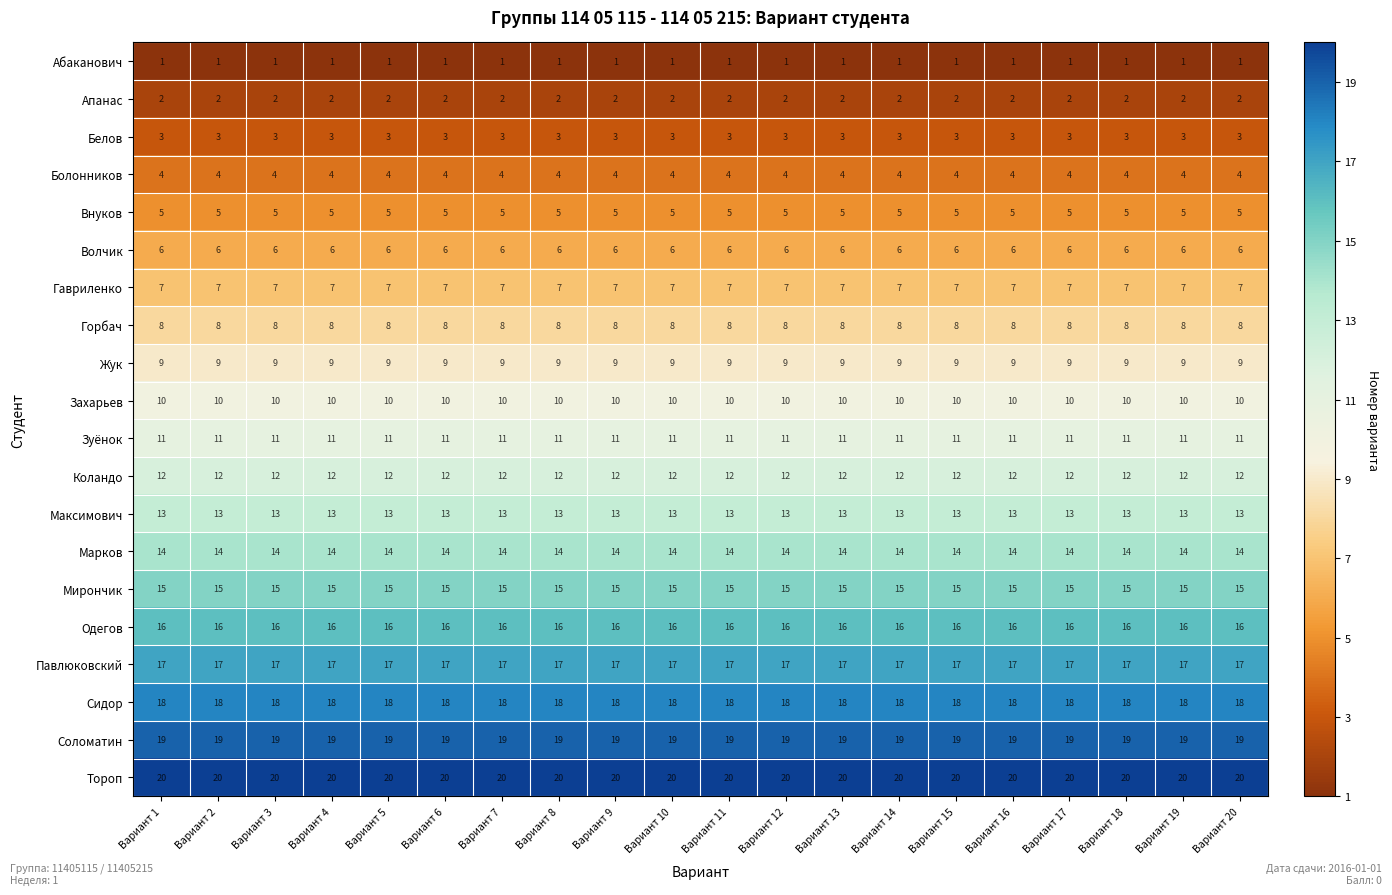

What is the maximum value shown in the chart?

20